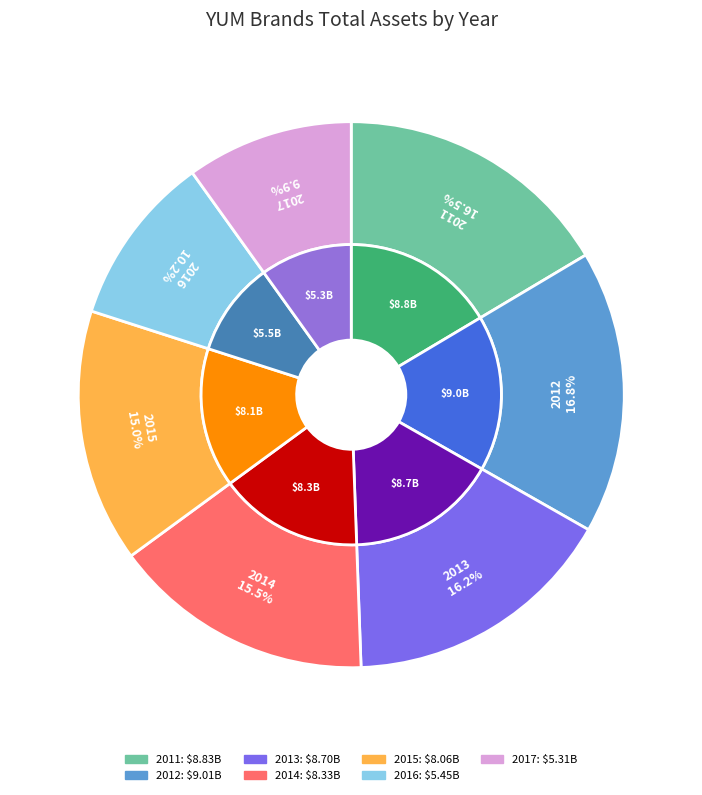

True or false: 2015 accounts for 23% of the total.

False